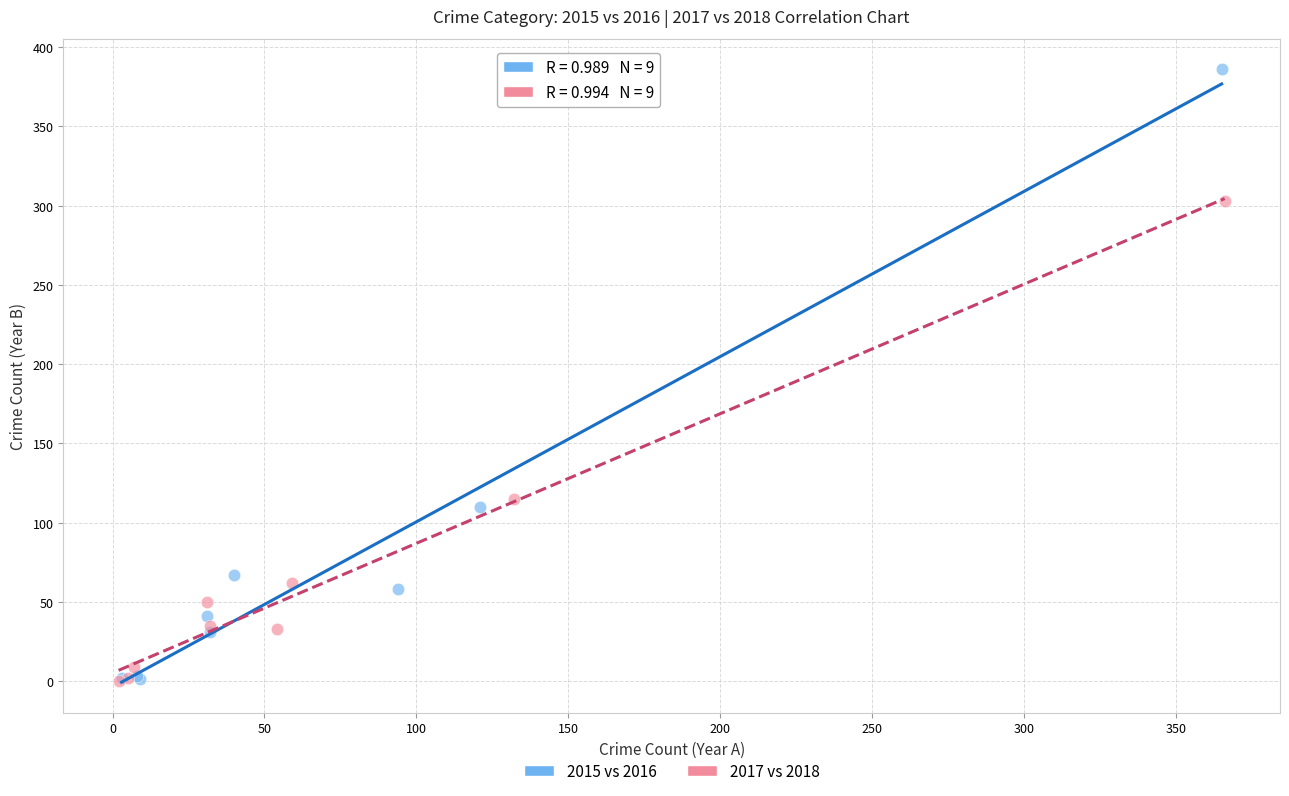

What are all the series names shown in the legend?

2015 vs 2016, 2017 vs 2018